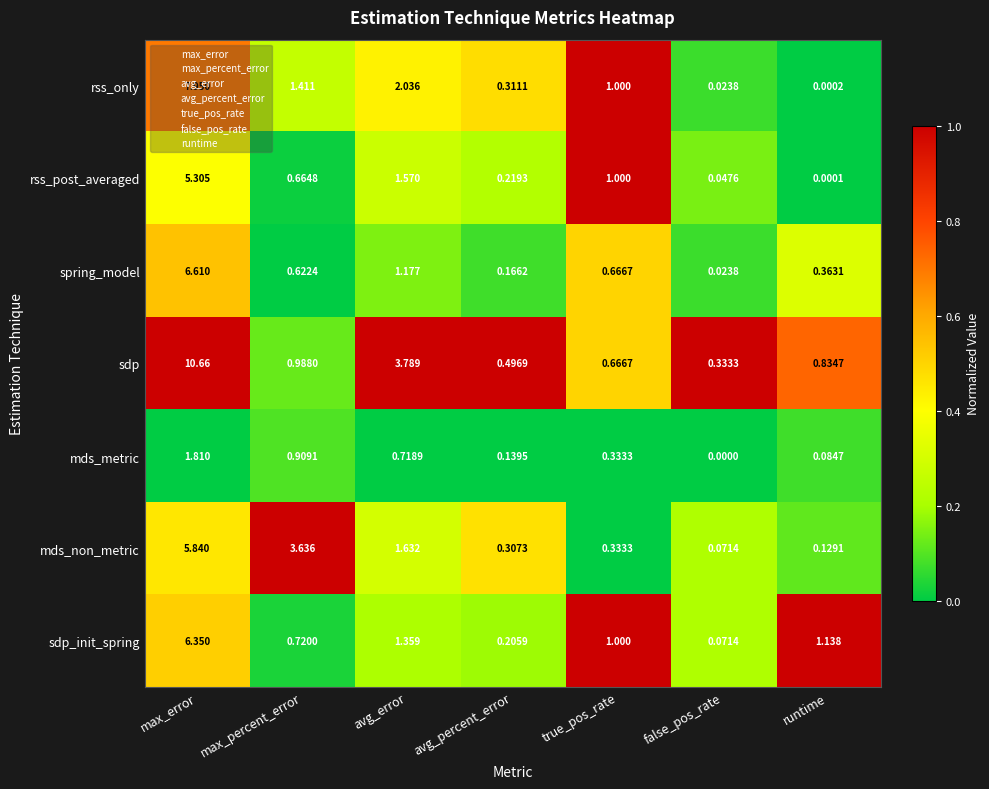

Which label corresponds to the largest value in the chart?

max_error